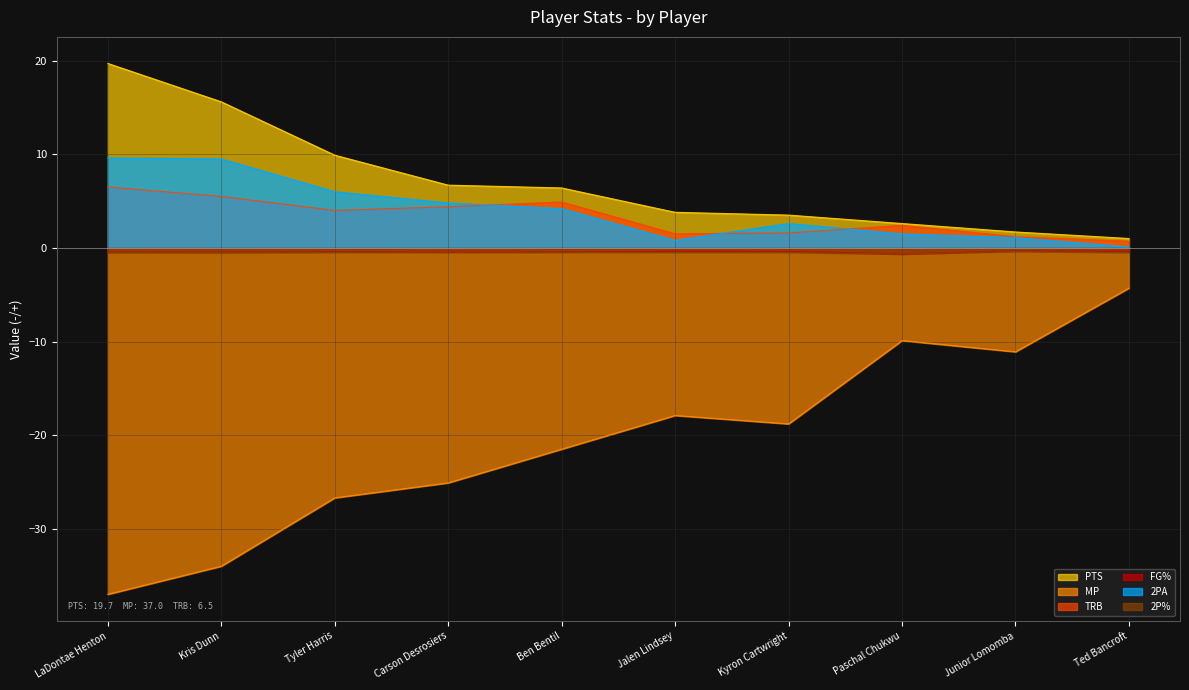

Does the chart display data point markers on the line(s)?

No